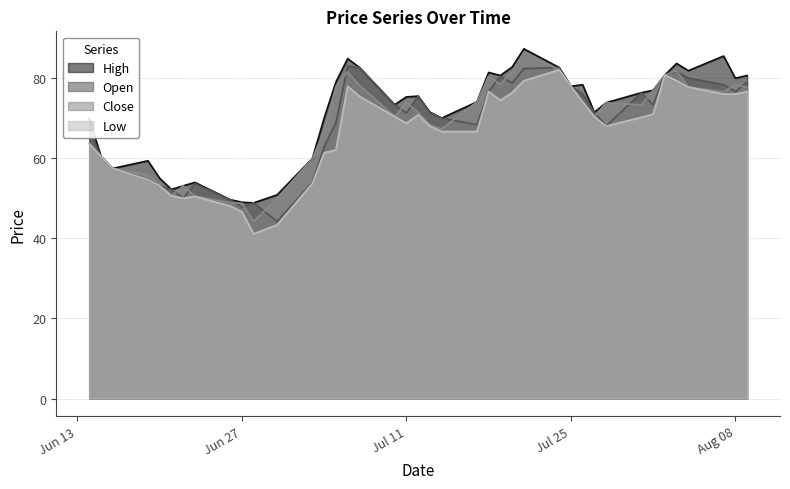

How many distinct data groups are displayed?

4